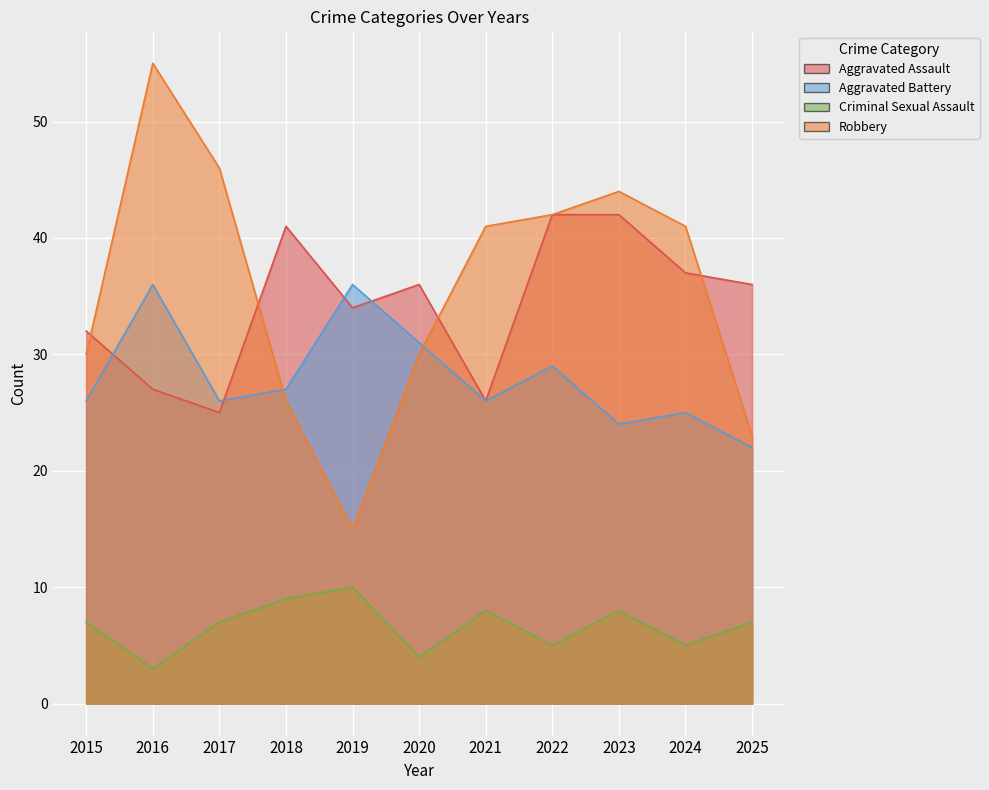

What are all the series names shown in the legend?

Aggravated Assault, Aggravated Battery, Criminal Sexual Assault, Robbery